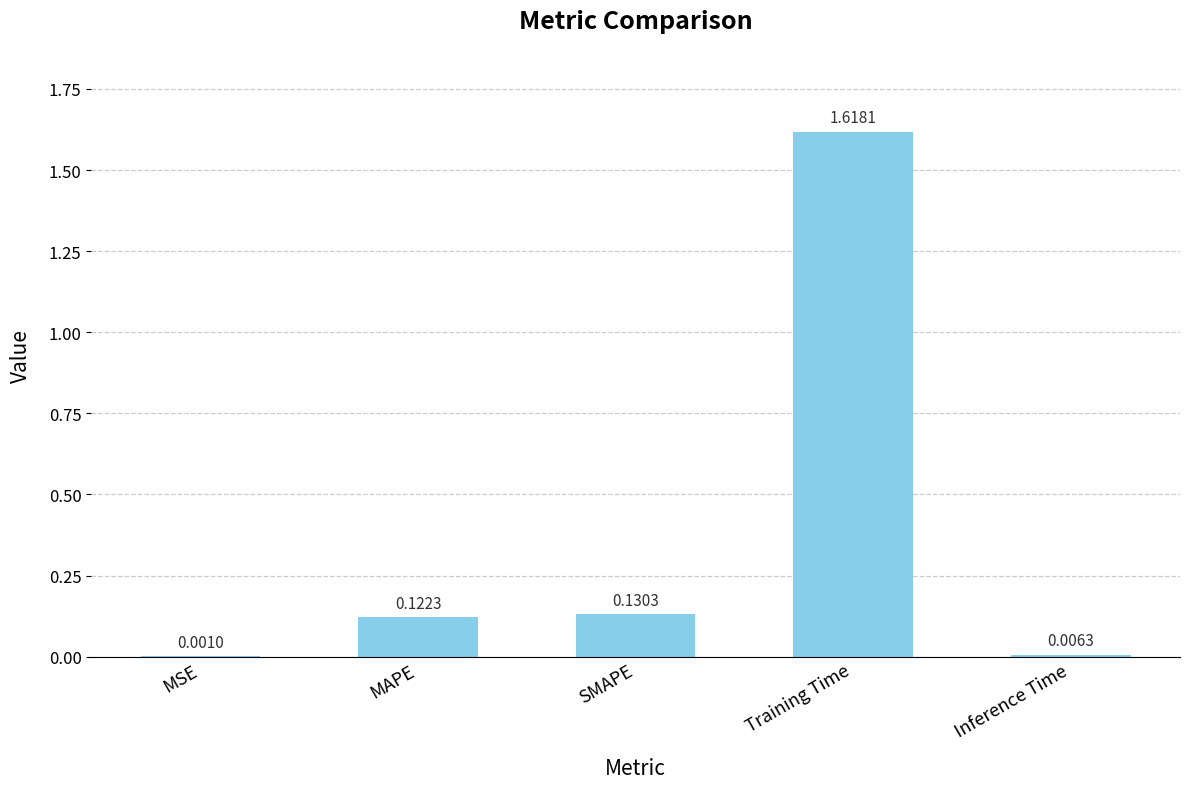

What is the sum of the values at SMAPE and MAPE?

0.3